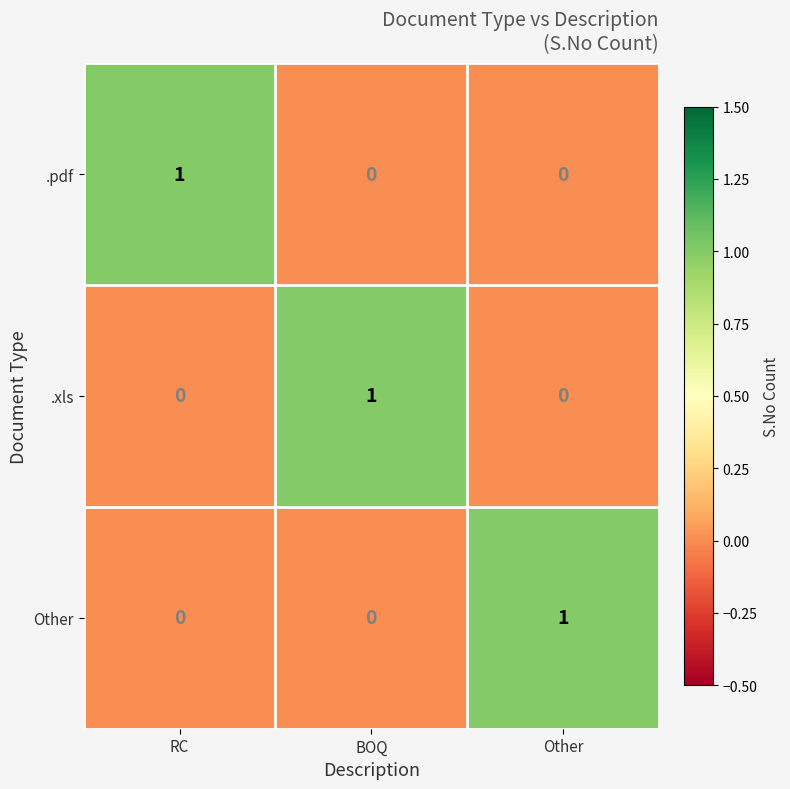

What is the difference between the highest and lowest values at RC?

1